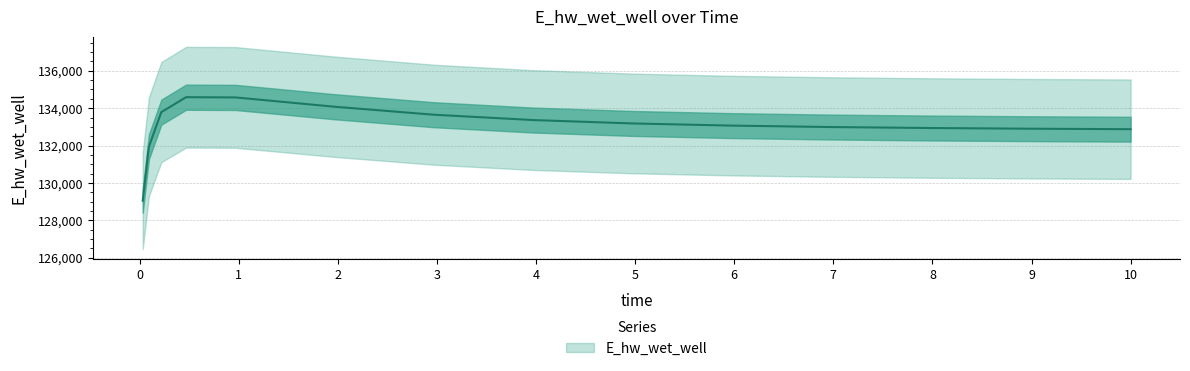

At which category does the chart reach its peak across all series?

0.46875